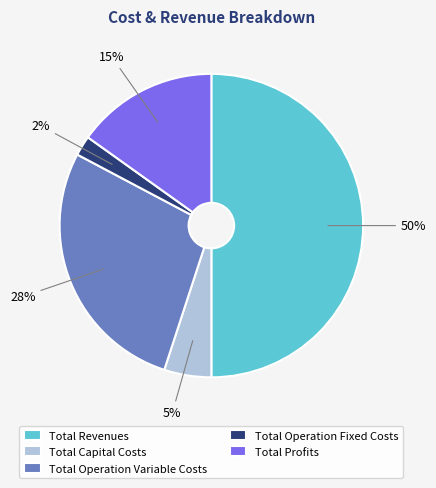

Which category has the smallest portion of the pie?

Total Operation Fixed Costs